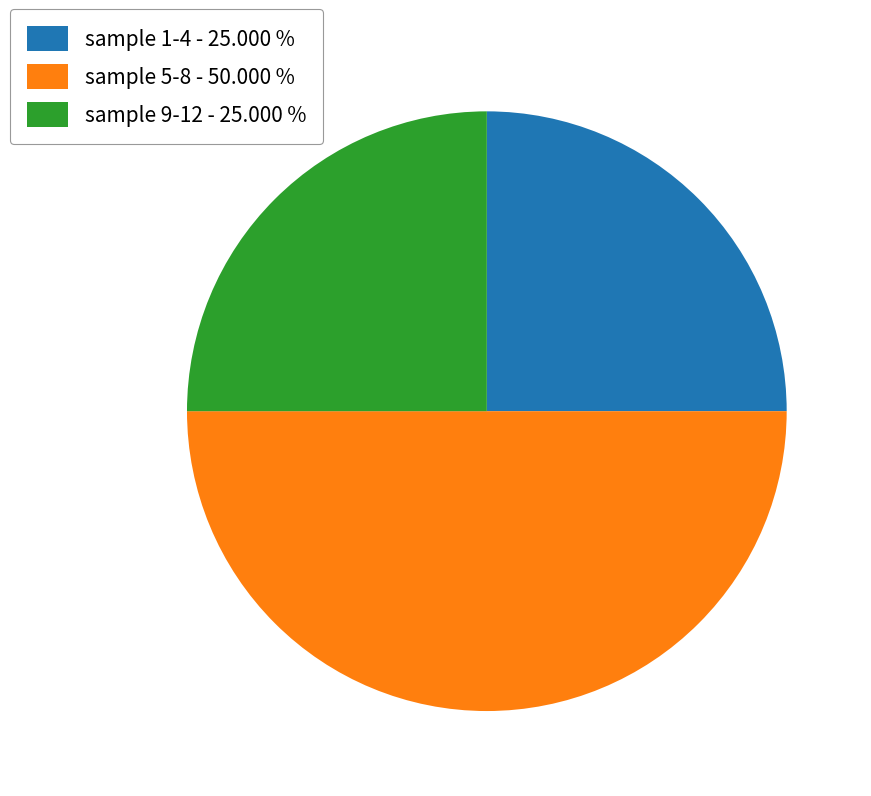

Count the number of slices in the pie.

3